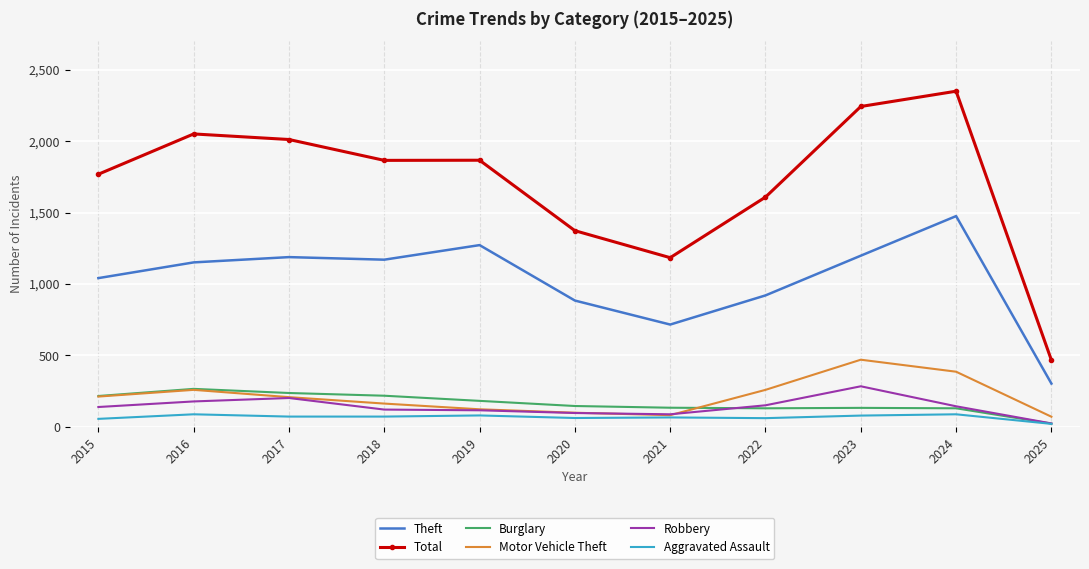

What is the average value of the Aggravated Assault series?

68